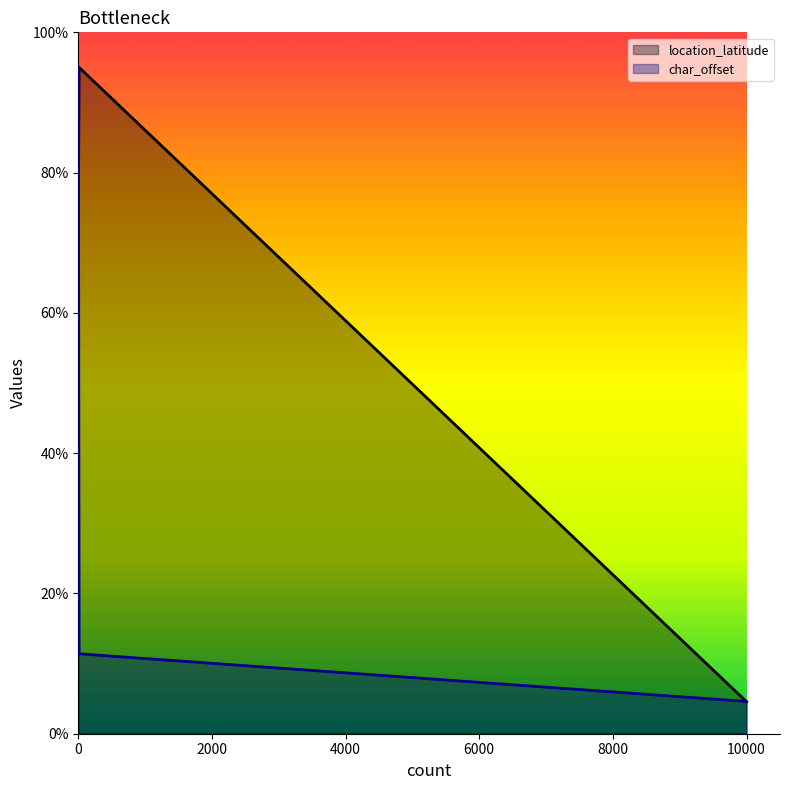

List the series in order of their overall mean, highest first.

location_latitude, char_offset